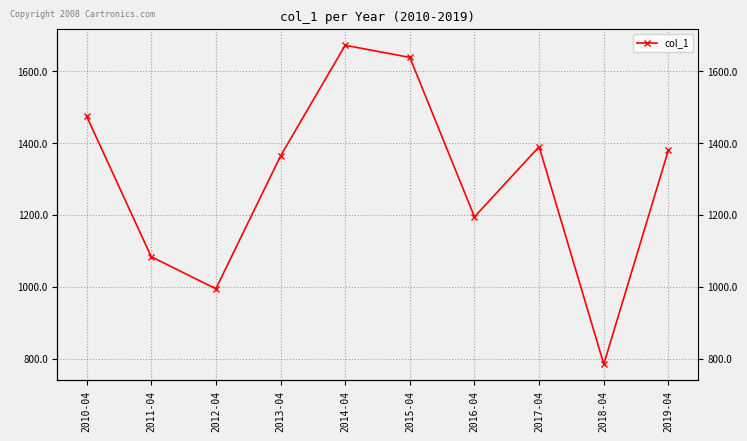

Does the chart have visible grid lines?

Yes